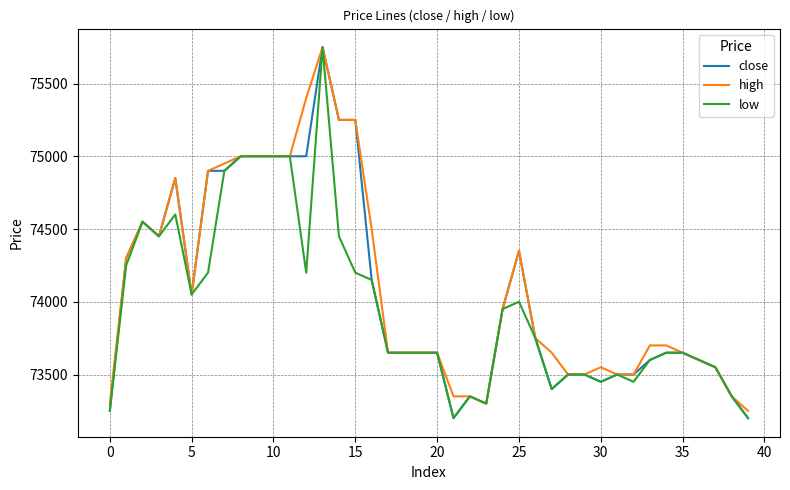

List the series in order of their overall mean, highest first.

high, close, low